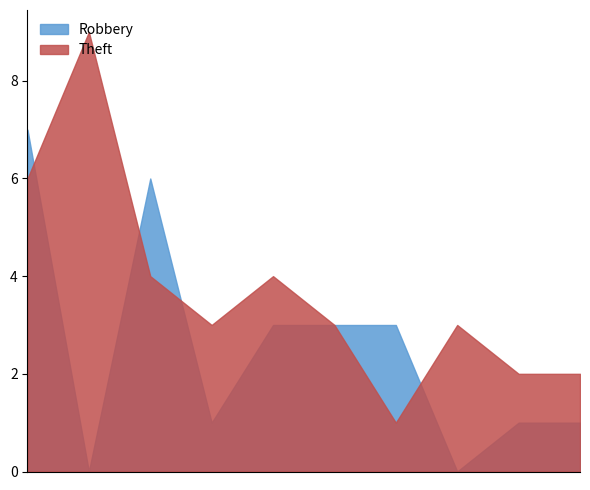

Between which two adjacent categories do Theft and Robbery first intersect?

2015 and 2016